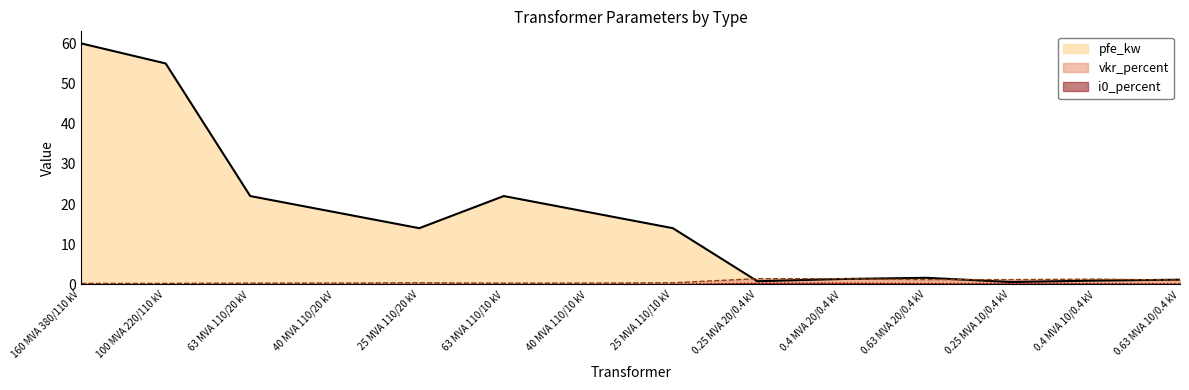

Reading left to right, extract all data points from this chart.

pfe_kw: 60.0	55.0	22.0	18.0	14.0	22.0	18.0	14.0	0.8	1.4	1.6	0.6	0.9	1.2
vkr_percent: 0.2	0.3	0.3	0.3	0.4	0.3	0.3	0.4	1.4	1.4	1.2	1.2	1.3	1.1
i0_percent: 0.1	0.1	0.0	0.1	0.1	0.0	0.1	0.1	0.3	0.3	0.3	0.2	0.2	0.2